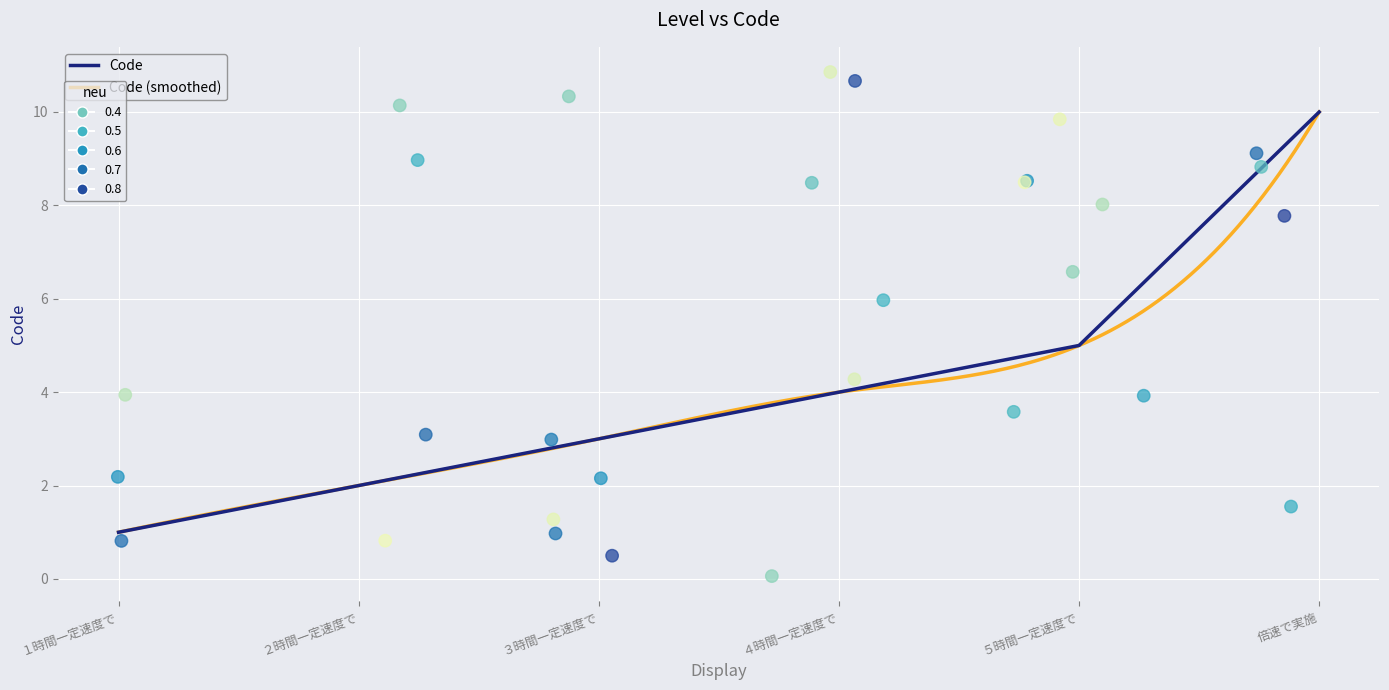

What is the change in value from １時間一定速度で to 倍速で実施?

+9